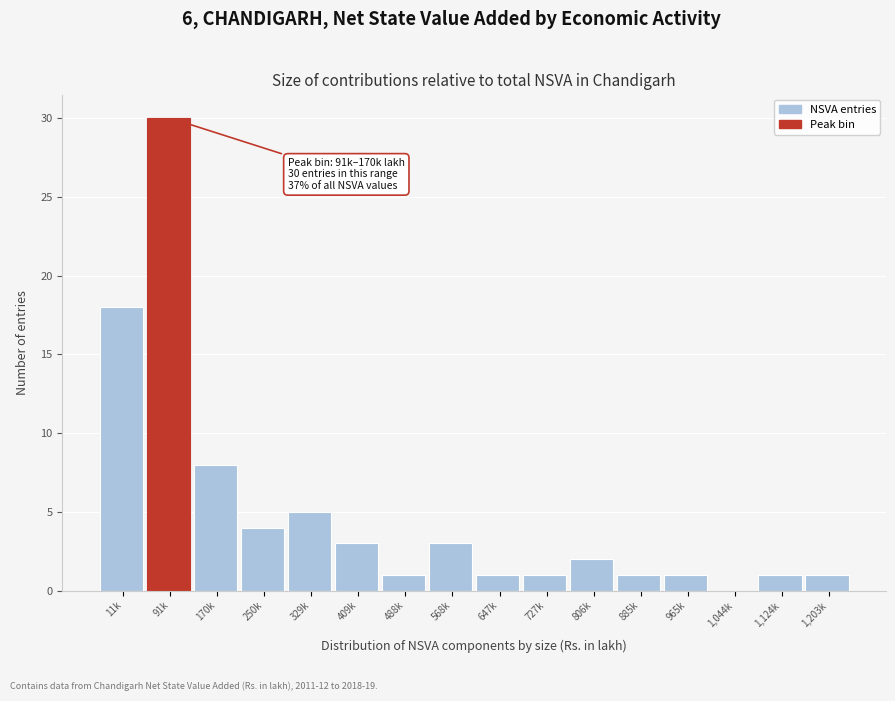

Reading left to right, transcribe all the data shown in this chart.

11k=18	91k=30	170k=8	250k=4	329k=5	409k=3	488k=1	568k=3	647k=1	727k=1	806k=2	885k=1	965k=1	1,044k=0	1,124k=1	1,203k=1